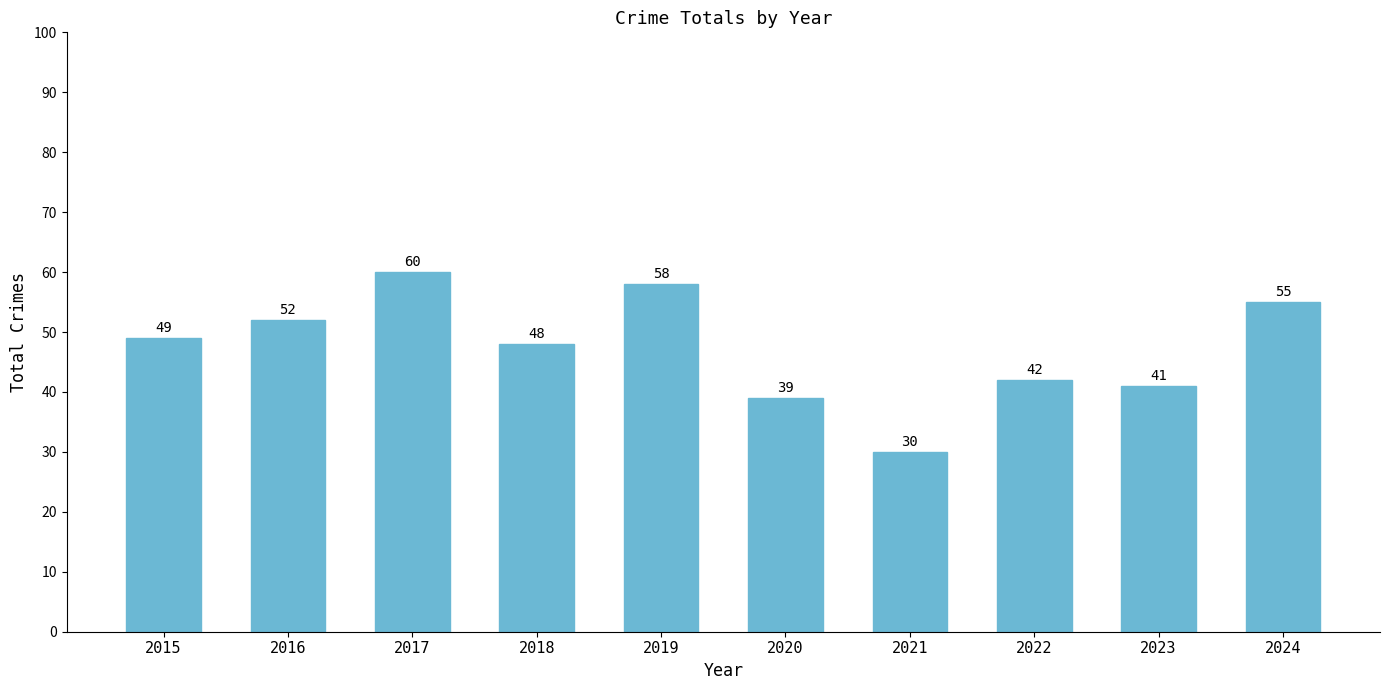

True or false: the data shows 33 at 2015.

False